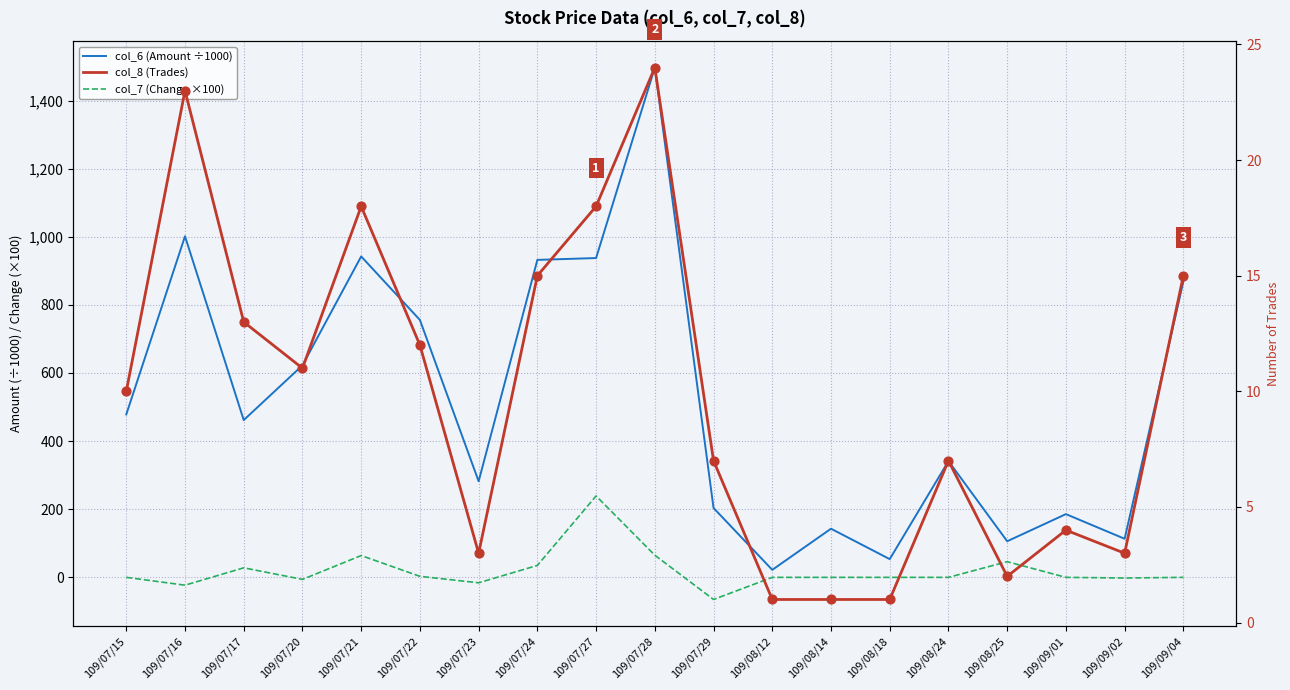

At how many categories does at least one series exceed 442?

10